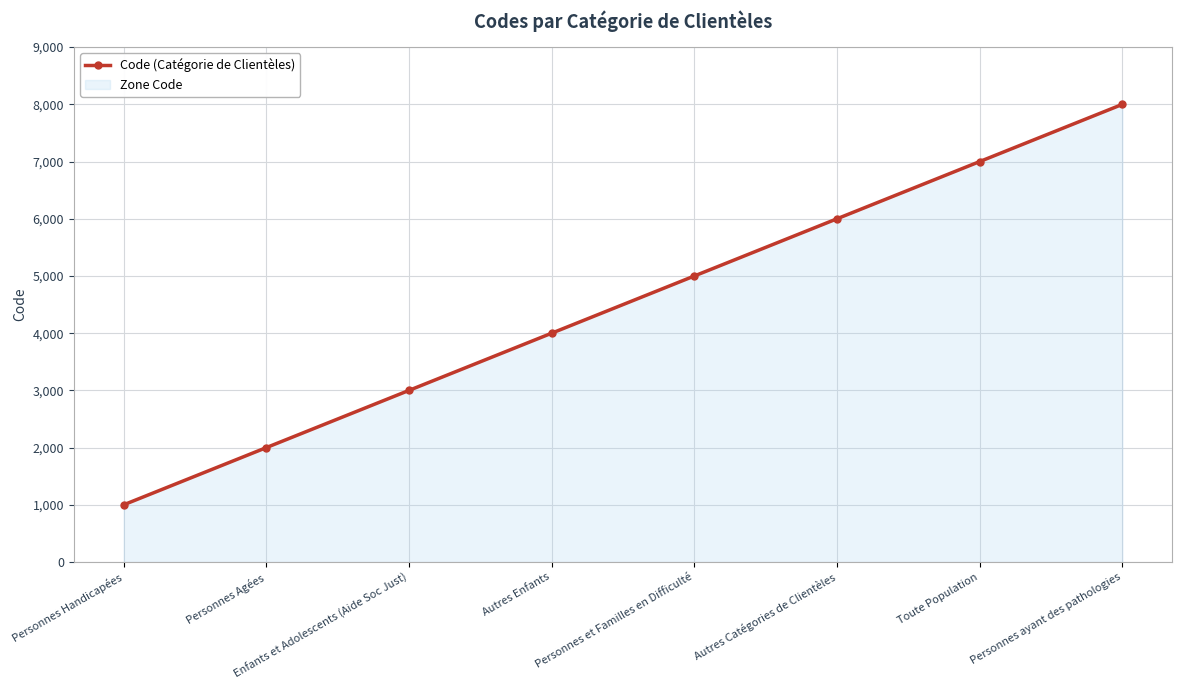

How many lines are shown in the chart?

1